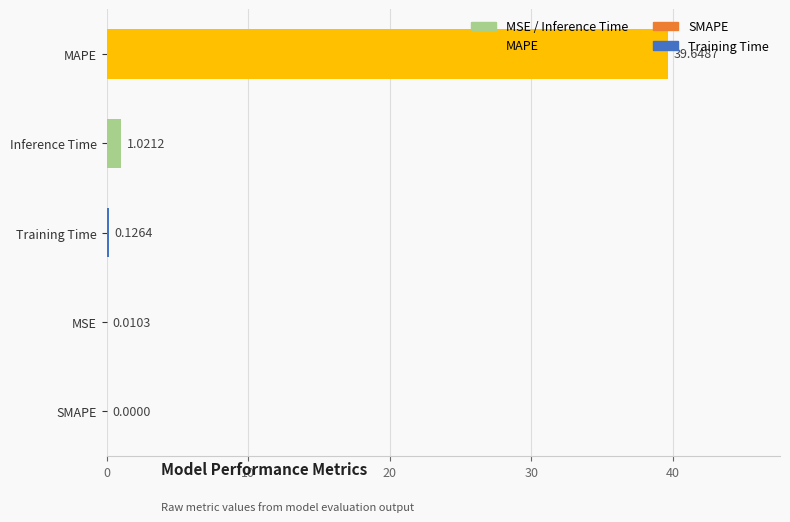

Are the bars horizontal?

Yes